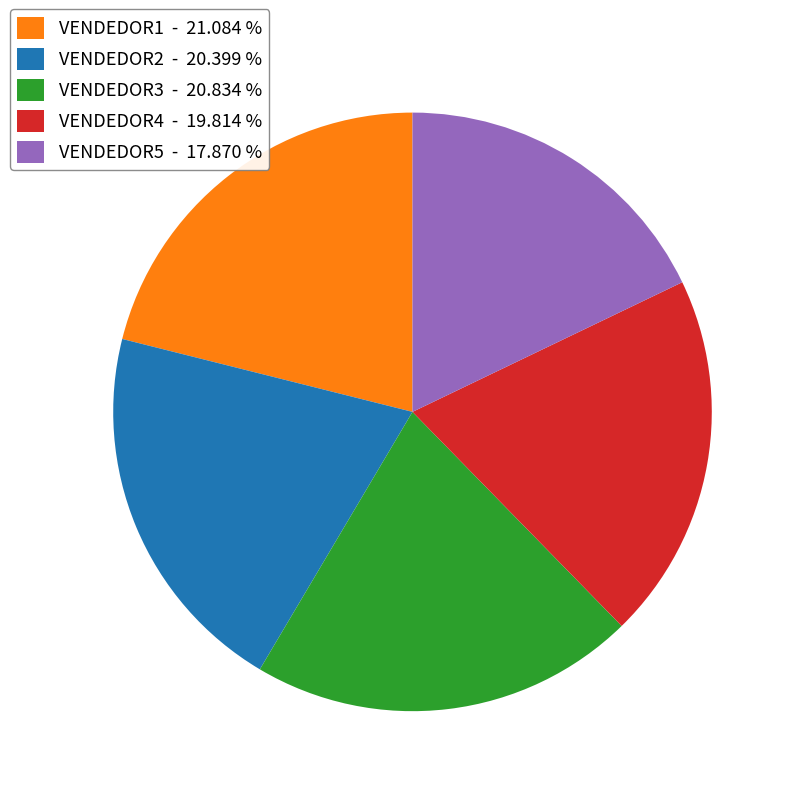

What is the smallest slice in the pie chart?

VENDEDOR5